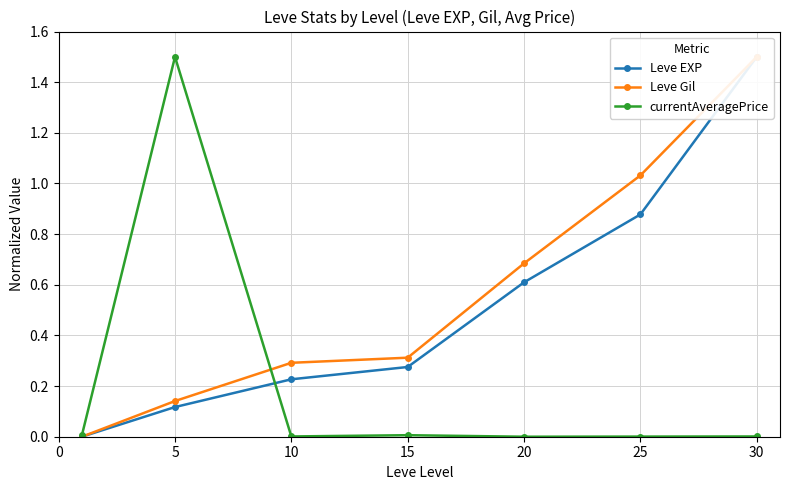

How many values in Leve EXP are above zero?

6